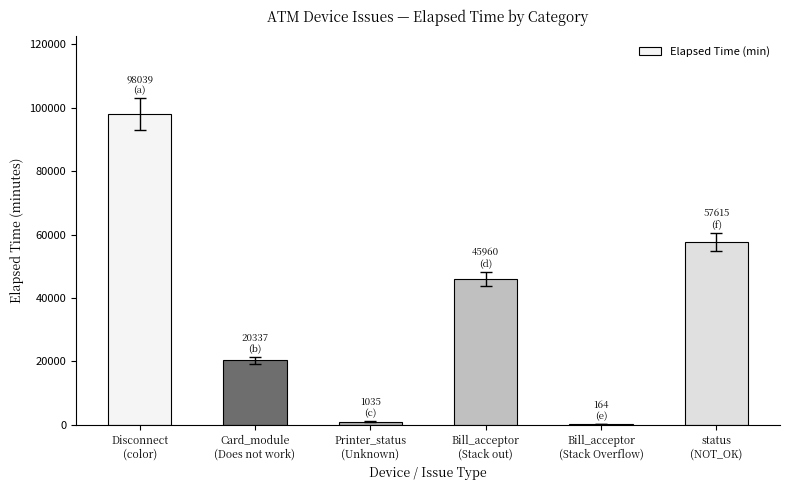

What is the sum of all values?

223150